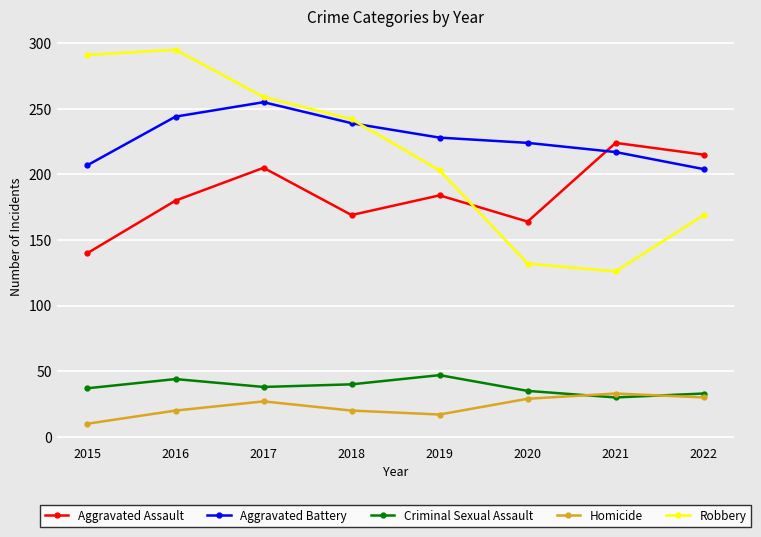

Which series has the largest range (max minus min)?

Robbery